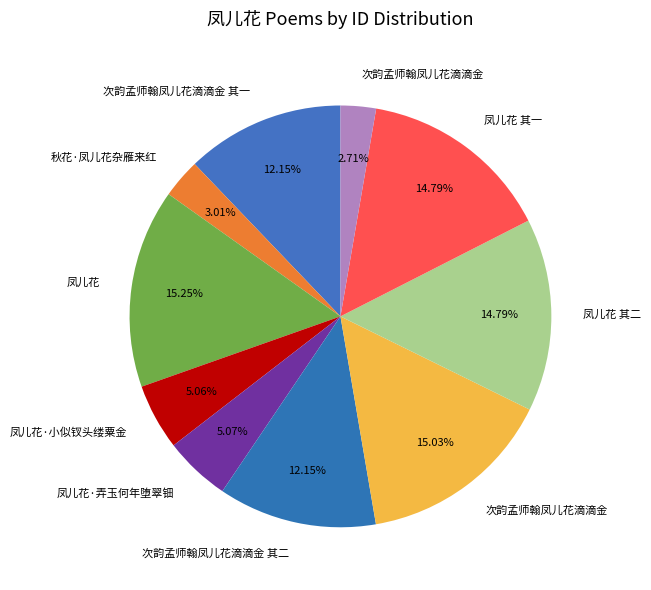

How many slices are in this pie chart?

10